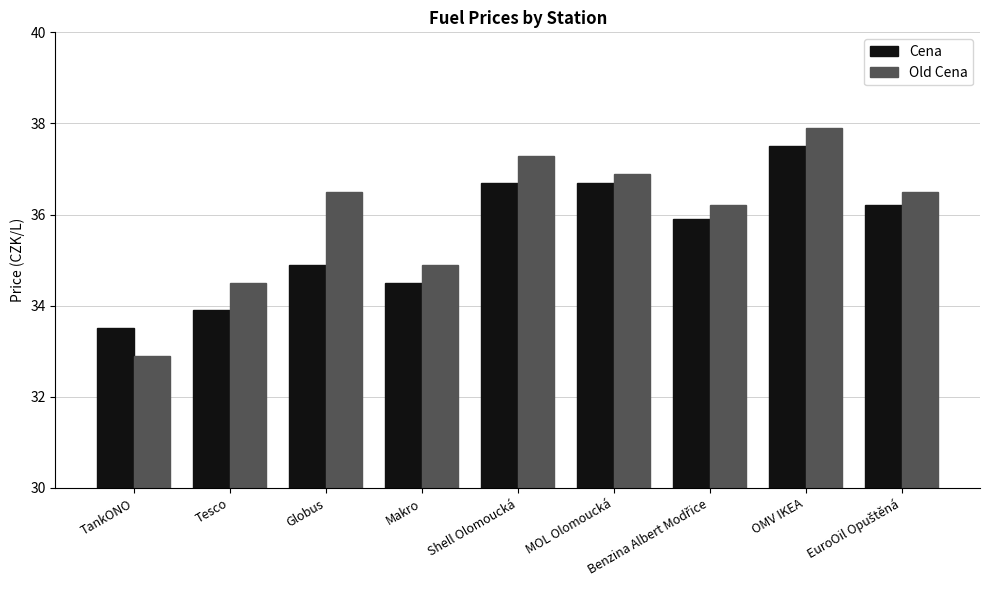

What is the total value across all series at OMV IKEA?

75.4